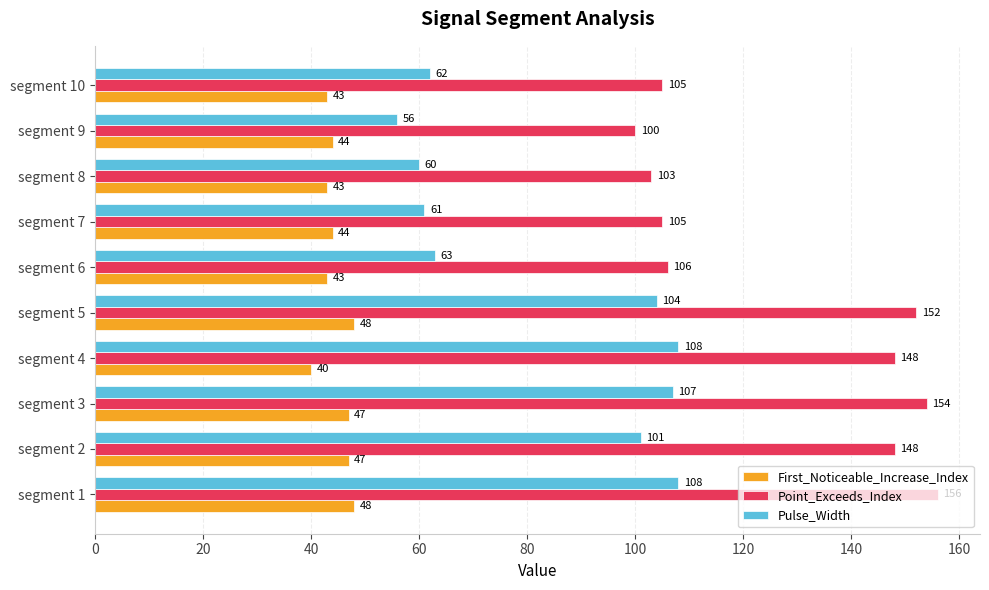

At which label does Pulse_Width reach its minimum?

segment 9